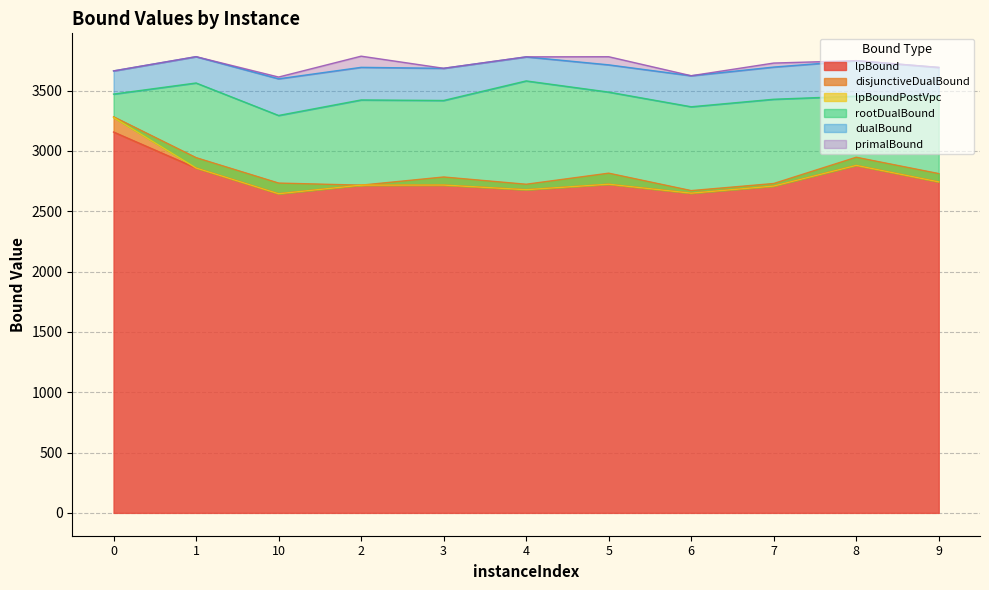

Where is the first local minimum for primalBound?

10